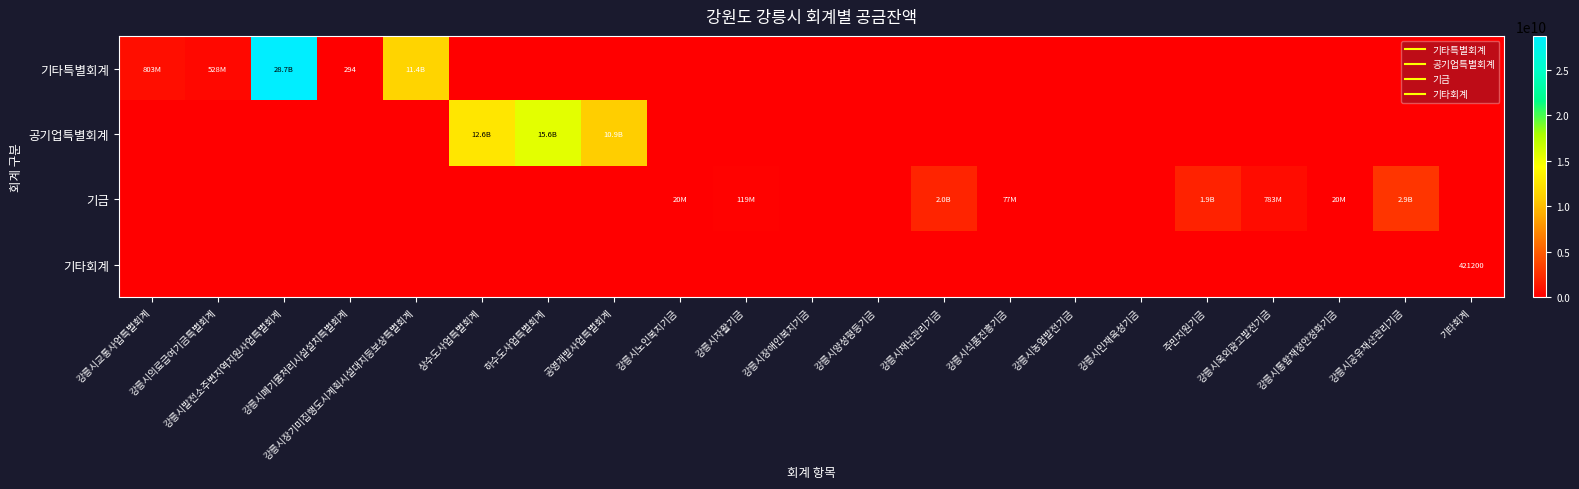

At which label does 공기업특별회계 reach its peak?

하수도사업특별회계